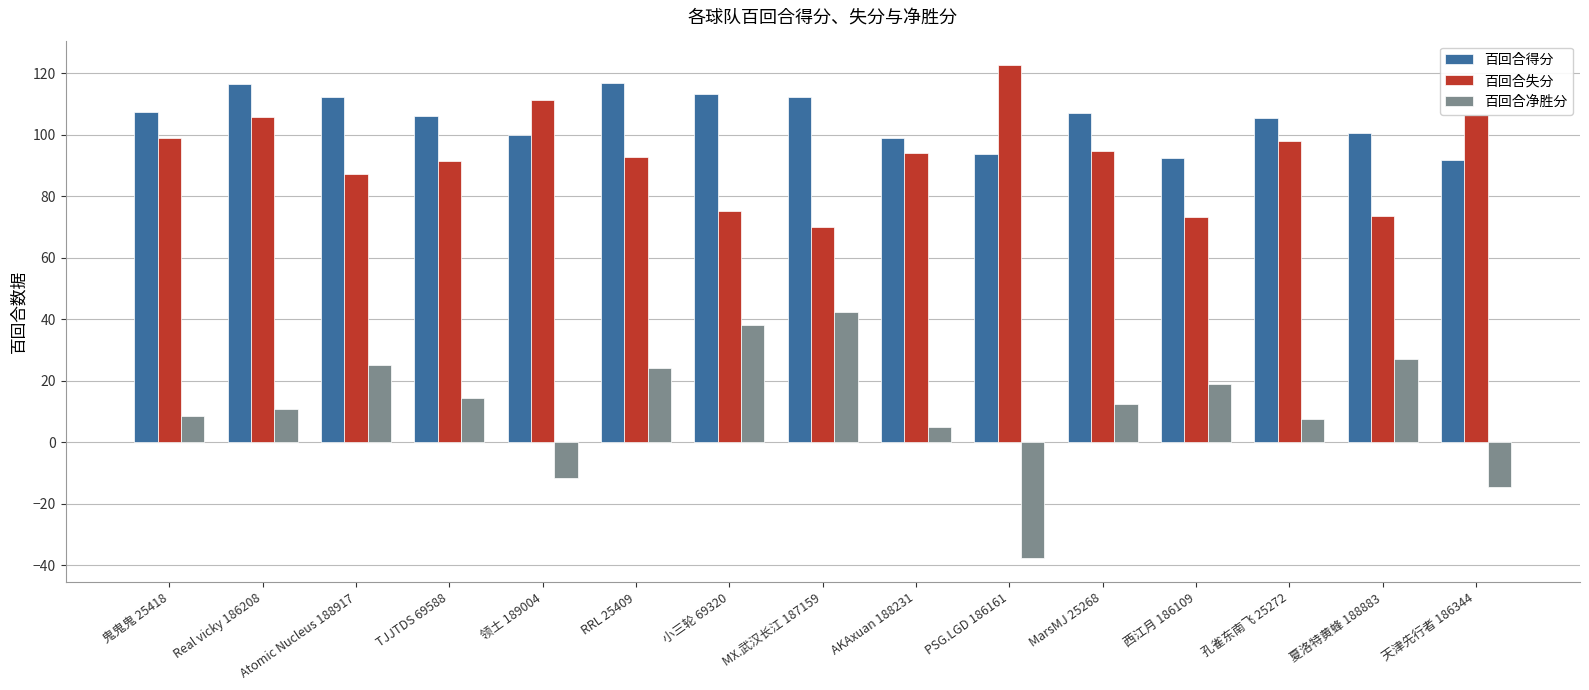

The value of 百回合得分 at TJJTDS 69588 is 106.1. True or false?

True